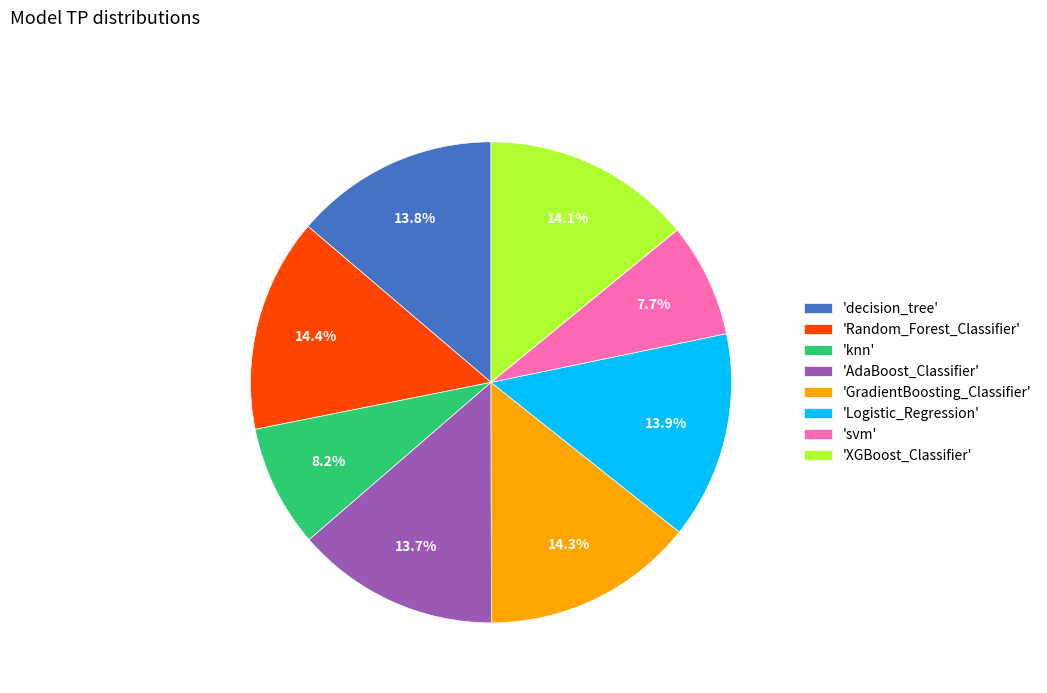

Is there any slice that represents more than half of the pie?

No